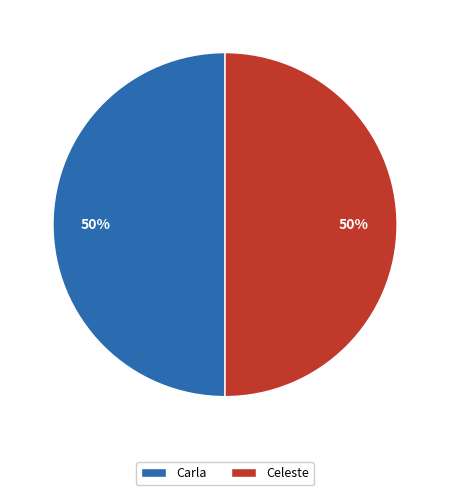

How many segments does this pie chart have?

2